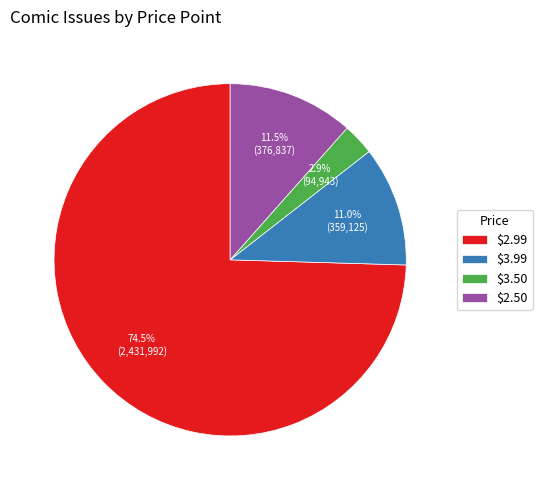

Rank the categories by value from lowest to highest.

$3.50, $3.99, $2.50, $2.99